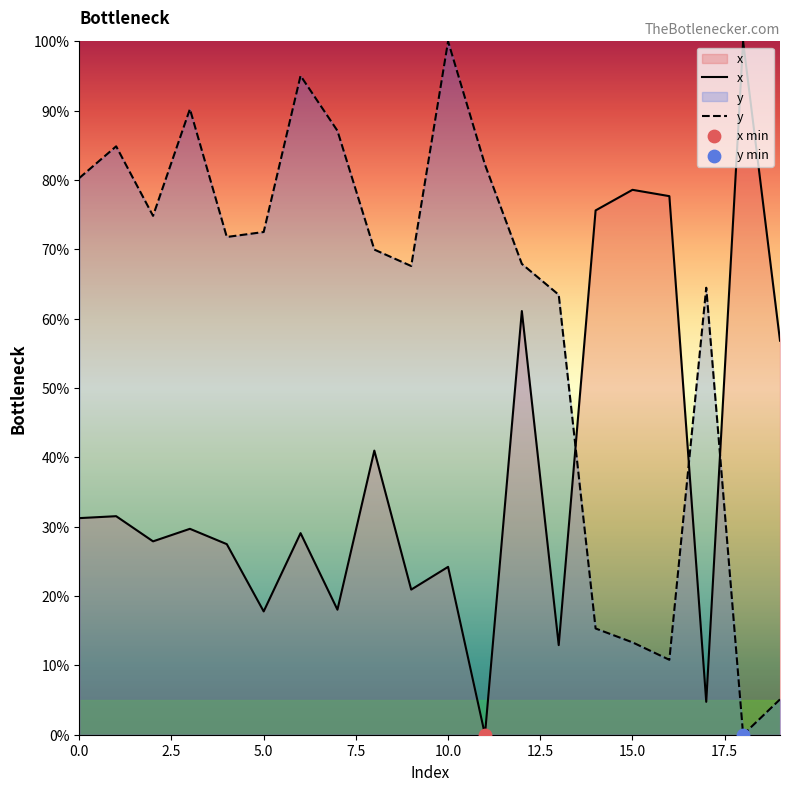

At how many categories does at least one series exceed 90?

4